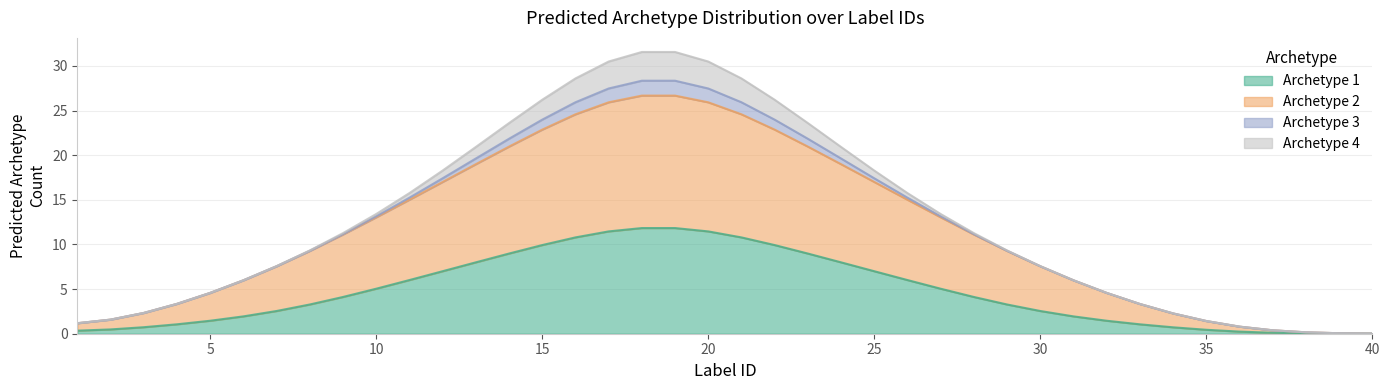

What is the highest value of the Archetype 1 series?

11.8